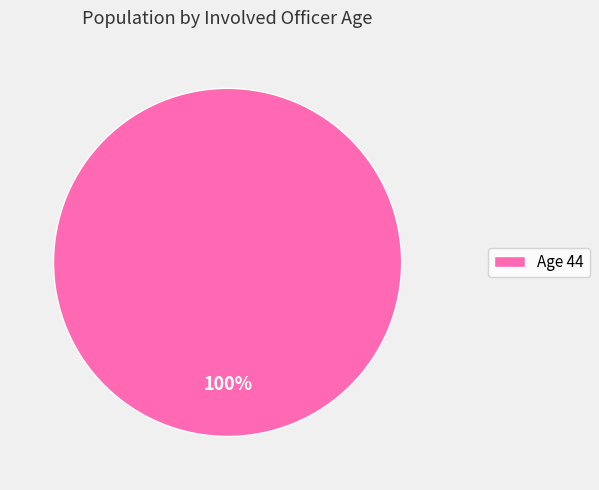

Which category accounts for the majority?

Age 44